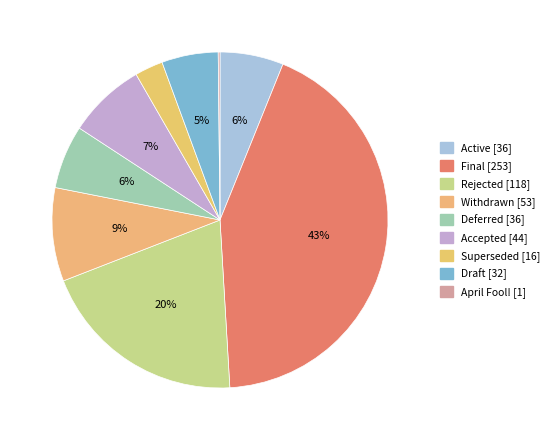

Which category has the biggest portion of the pie?

Final